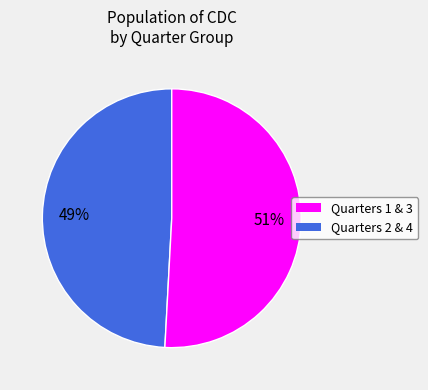

Is there a majority slice in this chart?

Yes